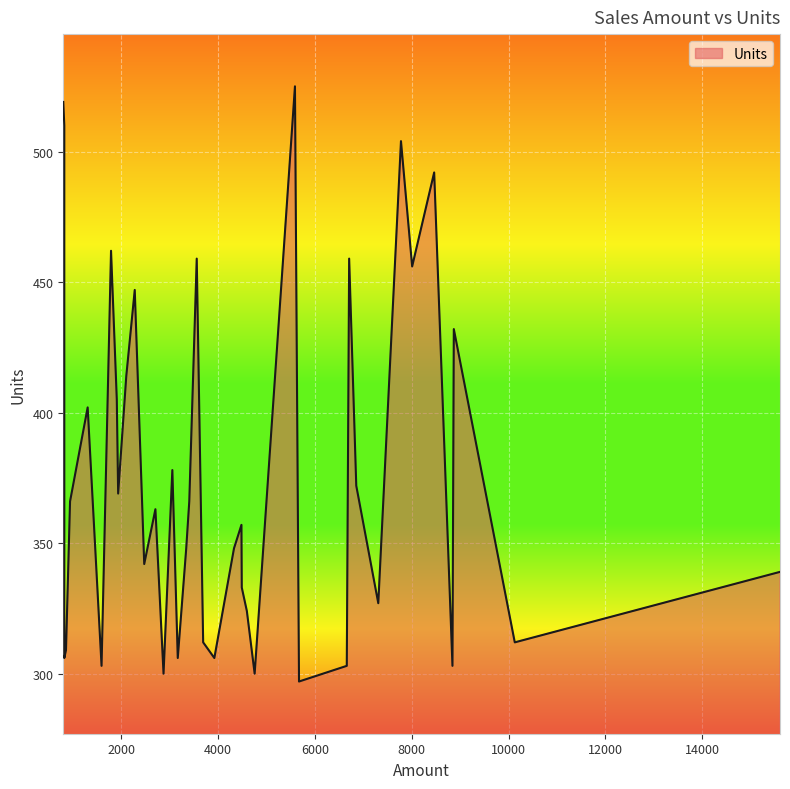

Between 8463 and 854, which is larger?

8463